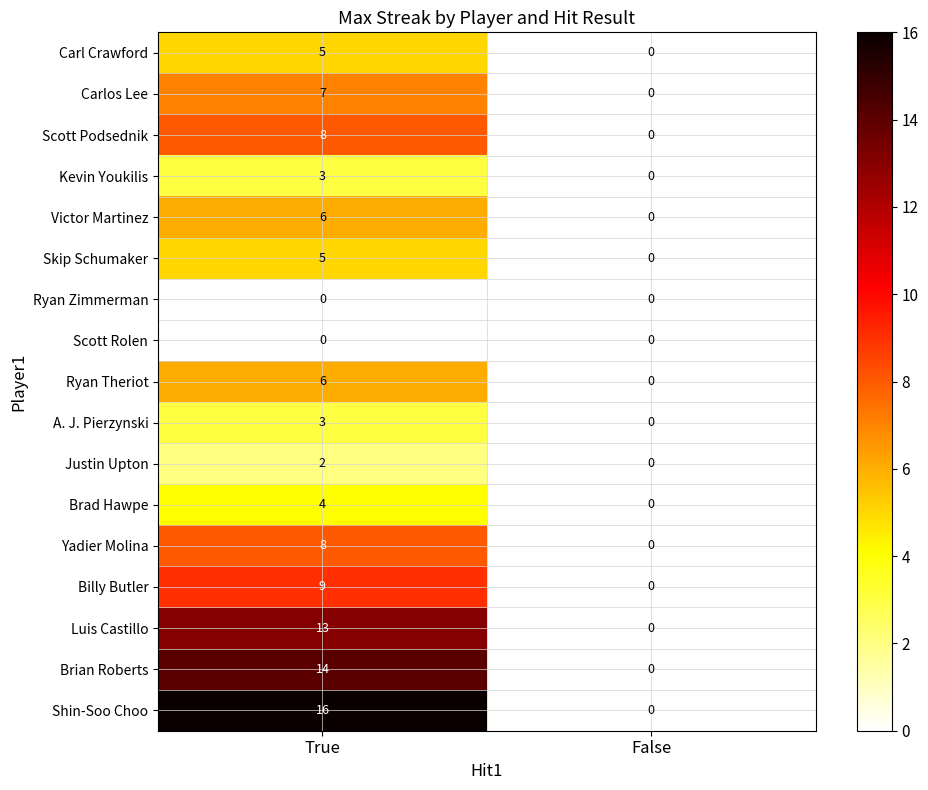

Which series has the widest spread of values?

Shin-Soo Choo